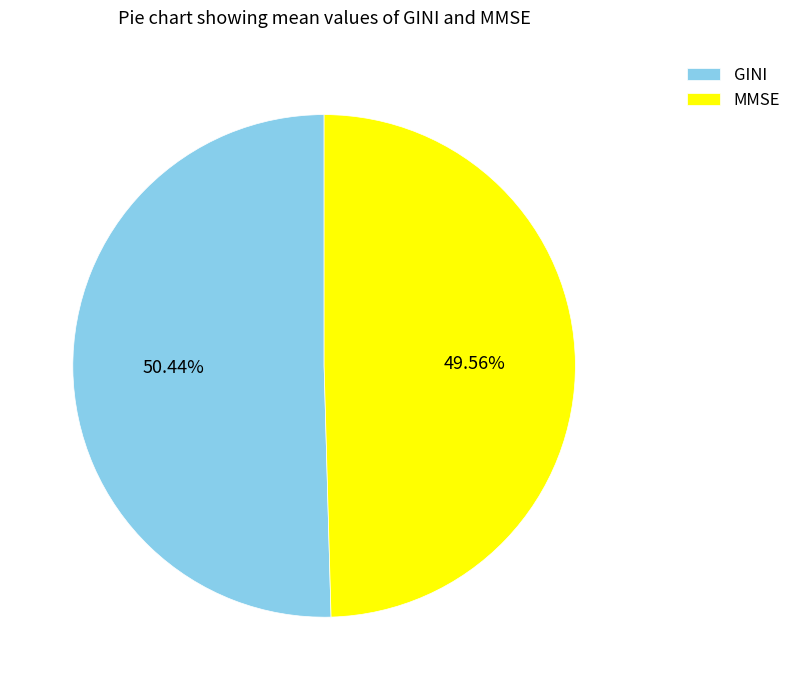

To the nearest percent, what percentage of the pie is MMSE?

50%